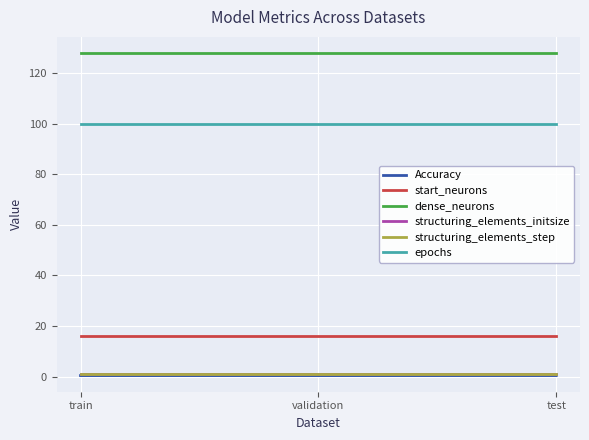

What is the highest value of the epochs series?

100.0